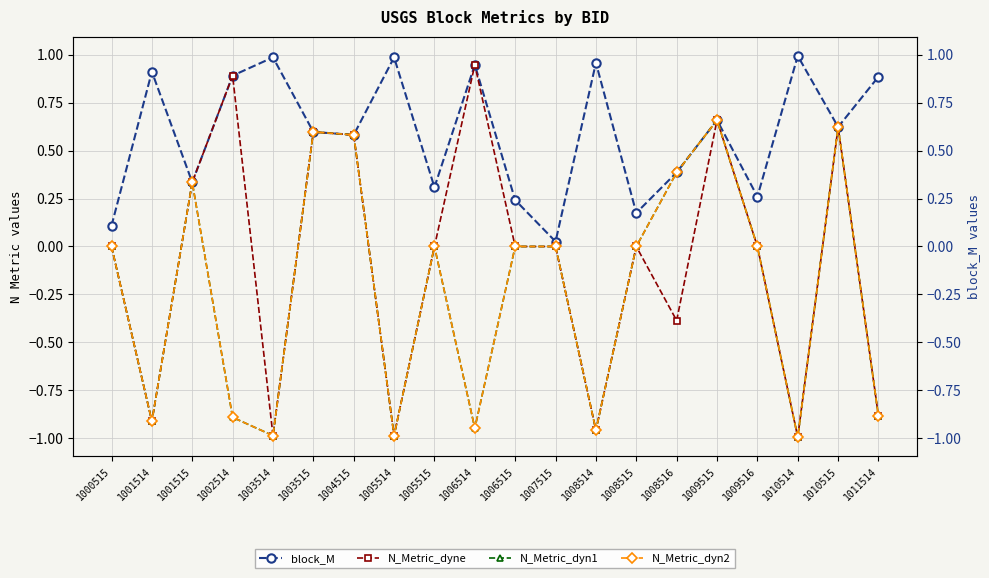

Which series has the largest total across all categories?

block_M